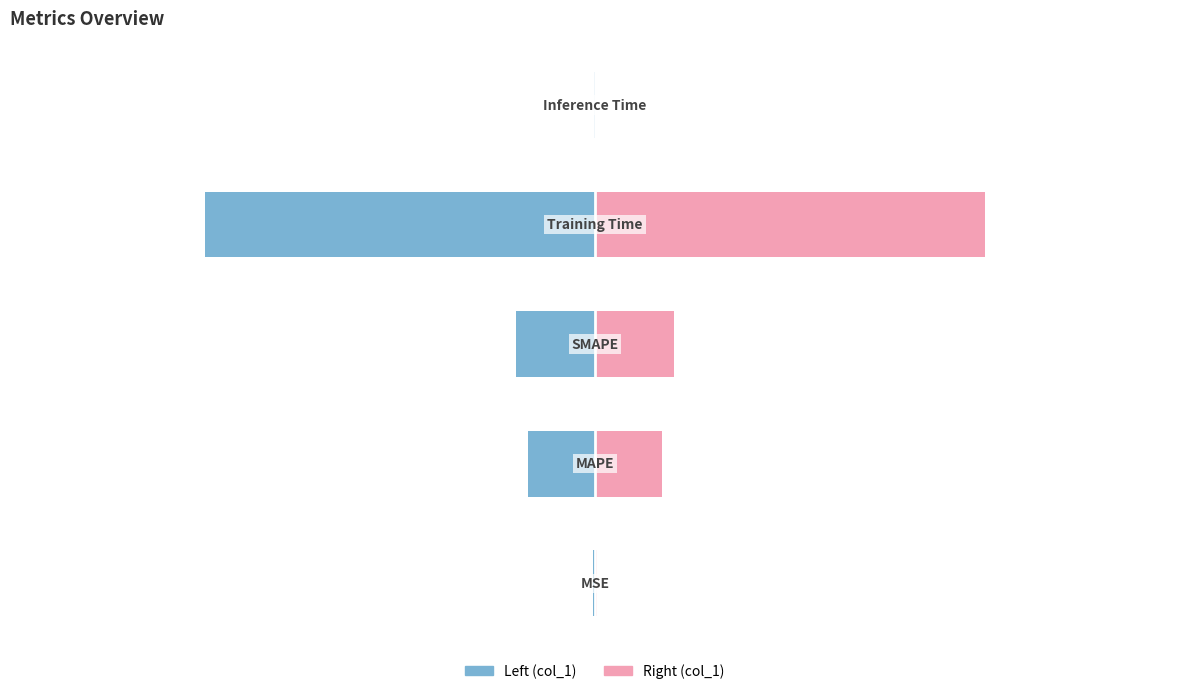

Reading left to right, list all the values displayed in this chart.

col_1 (left): -0.0	-0.3	-0.3	-1.7	-0.0
col_1 (right): 0.0	0.3	0.3	1.7	0.0